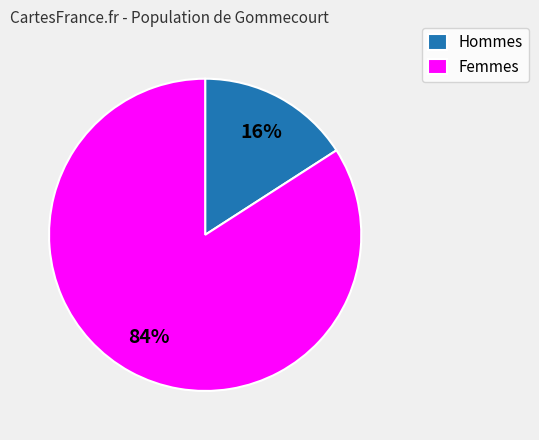

To the nearest percent, what portion does Hommes represent?

16%